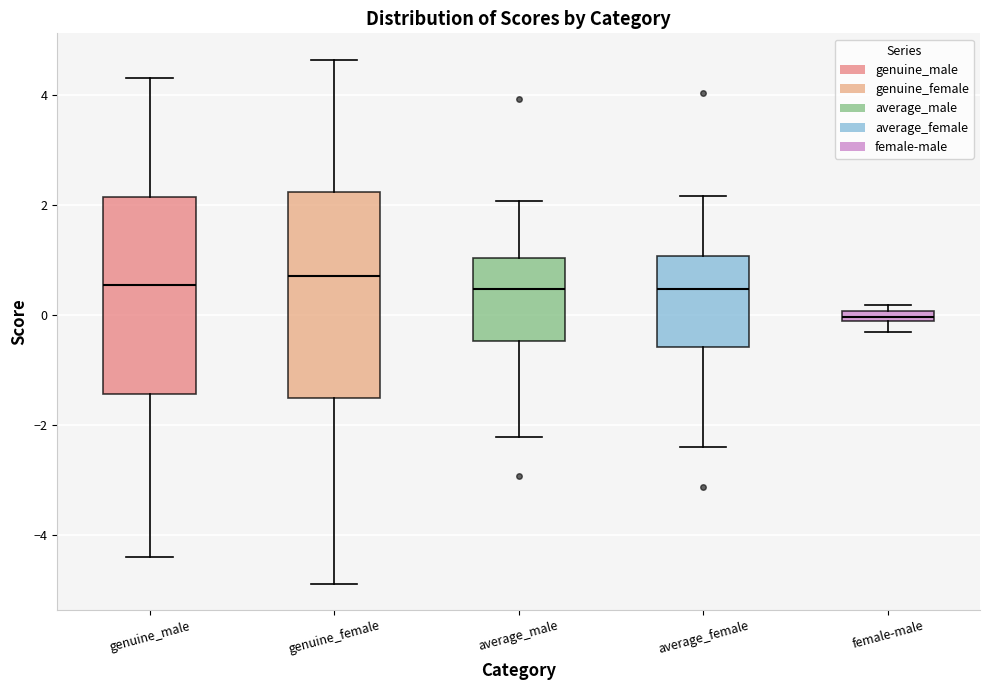

Where does the upper whisker of the box for average_male end on the y-axis? The values are not printed on the chart, so give them approximately, as read against the axis.

2.0